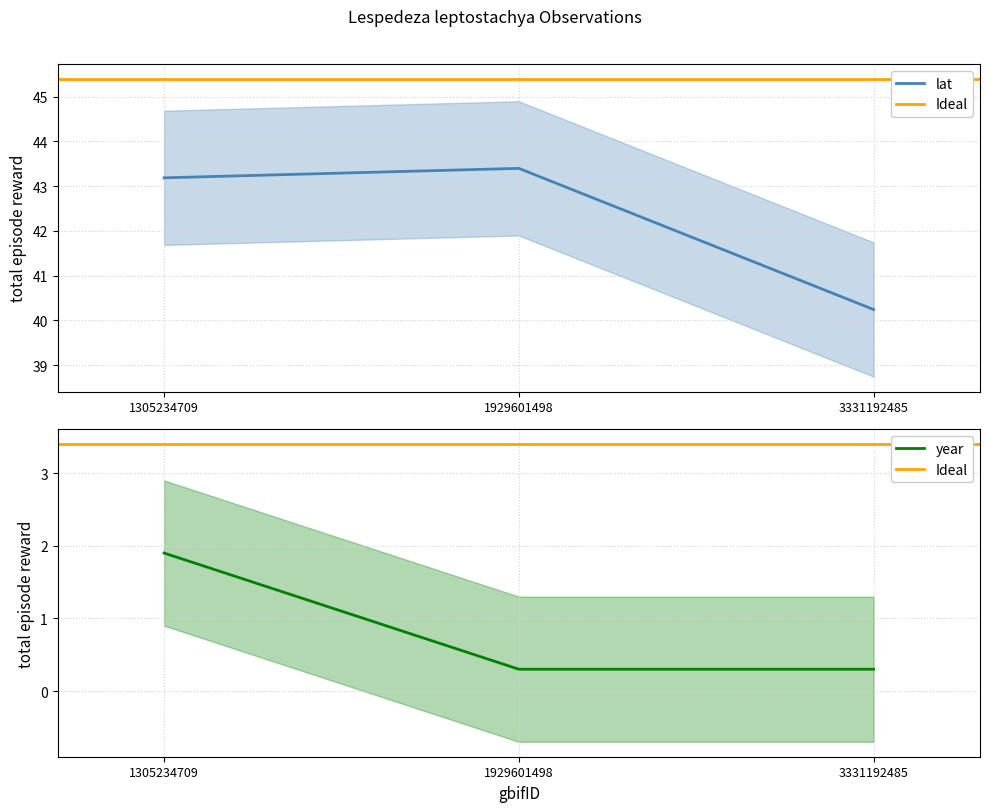

At which label does lat first exceed 43?

1305234709